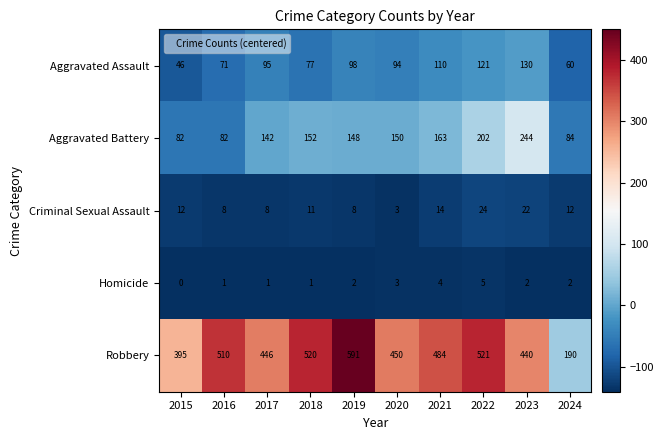

What is the difference between the Aggravated Assault values at 2024 and 2017?

35